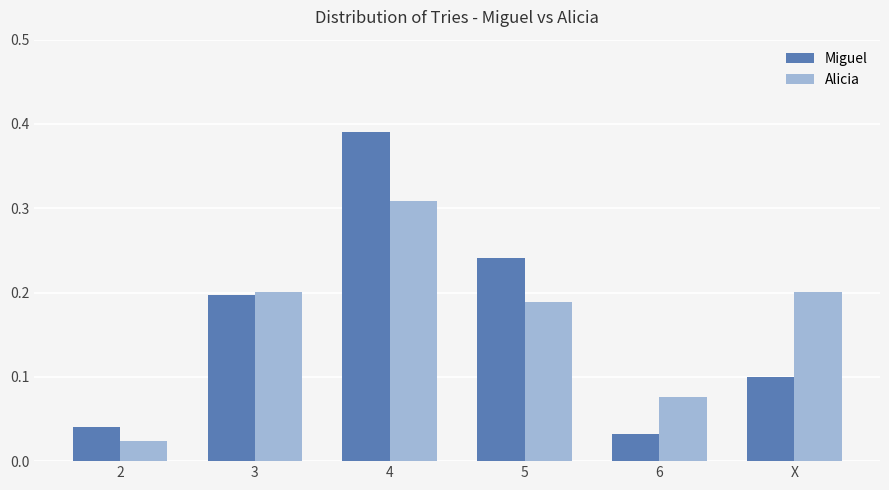

Between 3 and X, which series saw the biggest shift?

Miguel